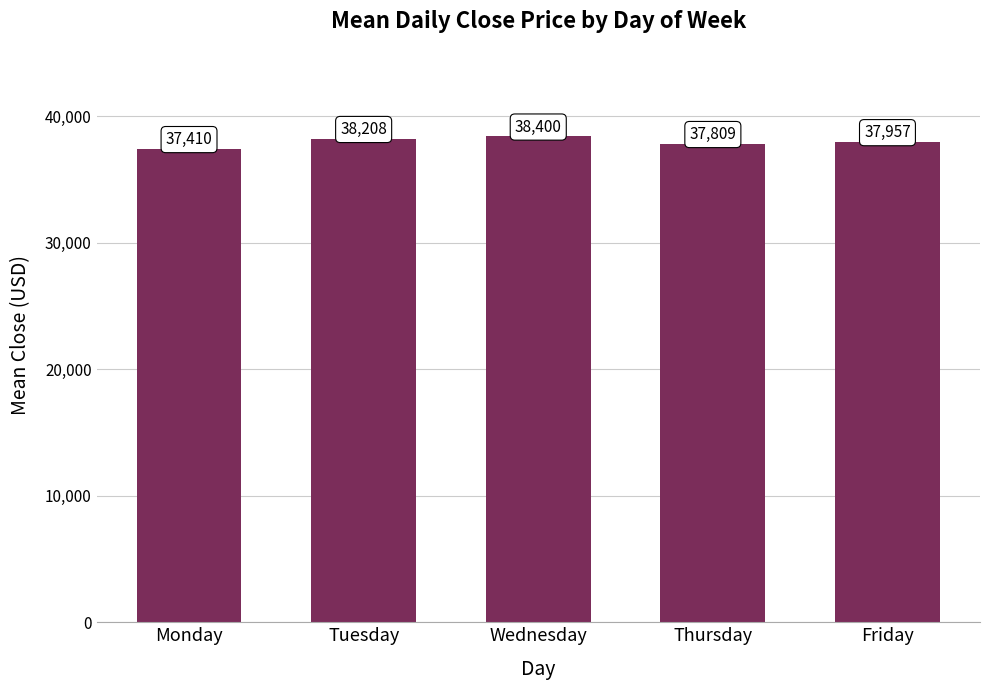

How many data points are less than 37956?

2